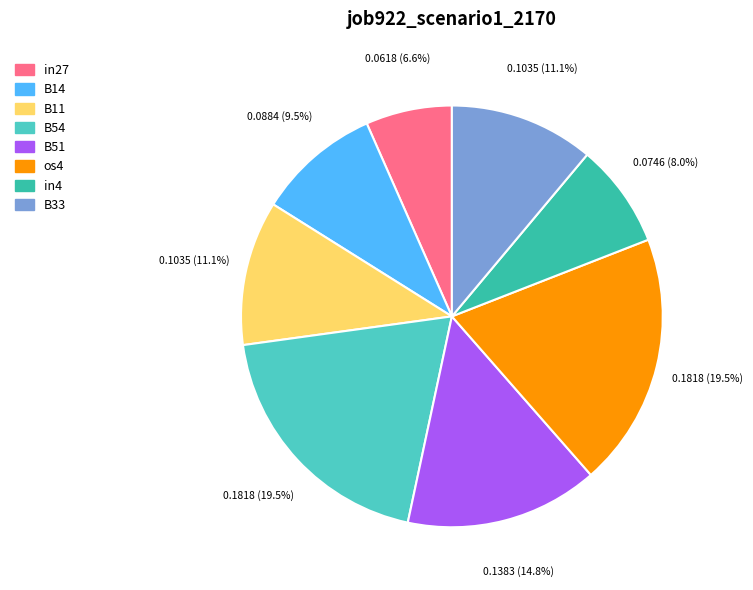

Is it true that B54 is 19% of the pie?

True